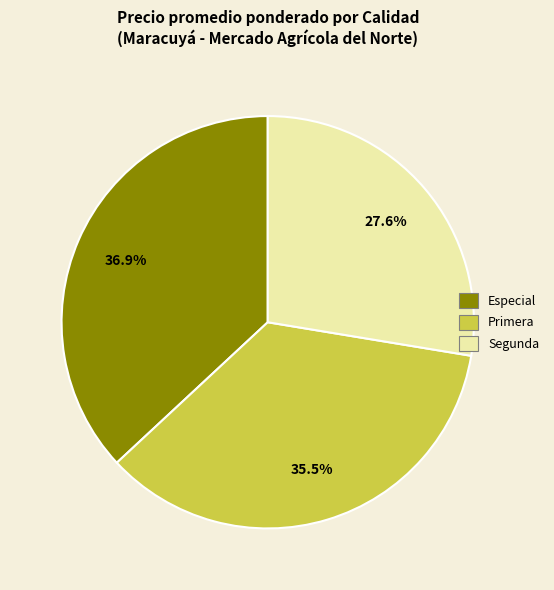

Count the number of slices in the pie.

3